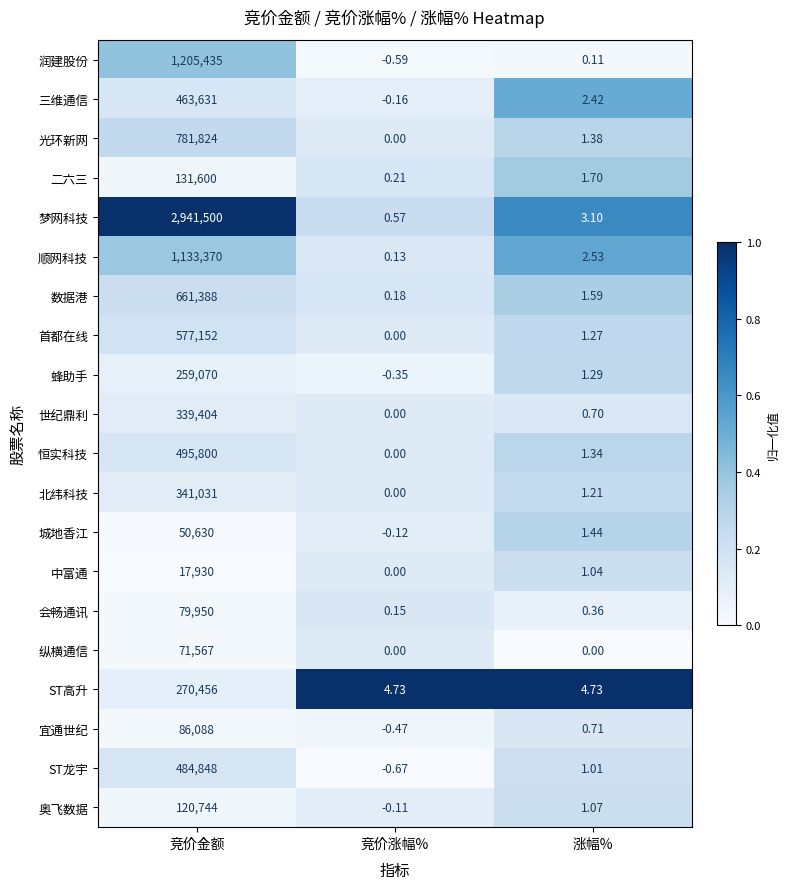

Which series has the largest range (max minus min)?

梦网科技